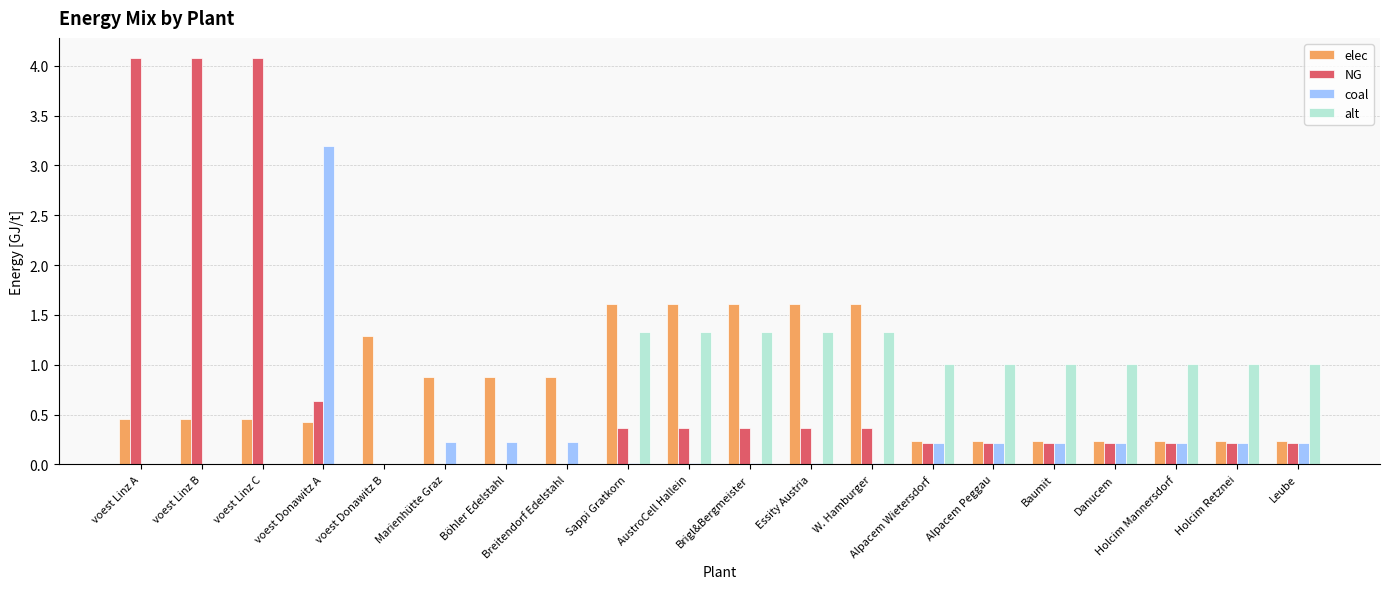

What is the maximum value for NG?

4.1